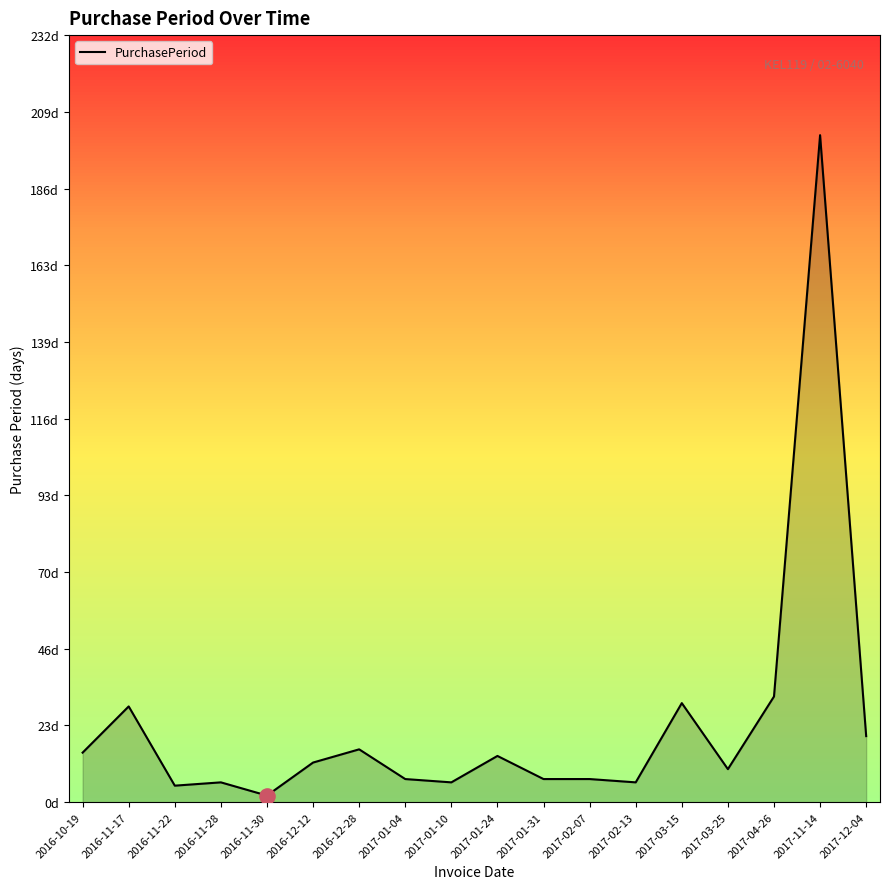

What is the change in value from 2016-12-28 to 2017-01-10?

-10